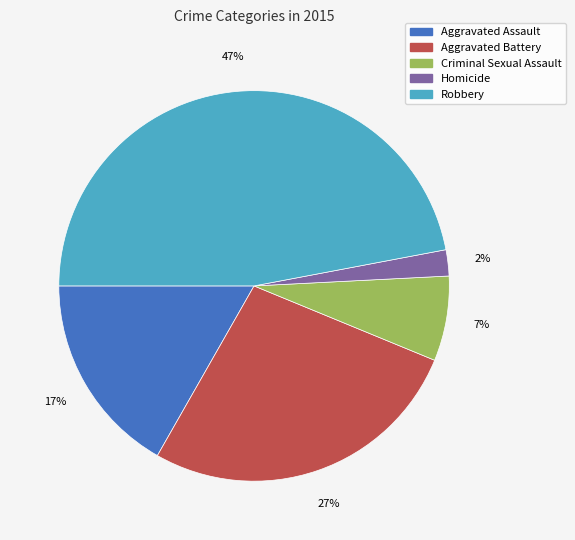

Count the number of slices in the pie.

5